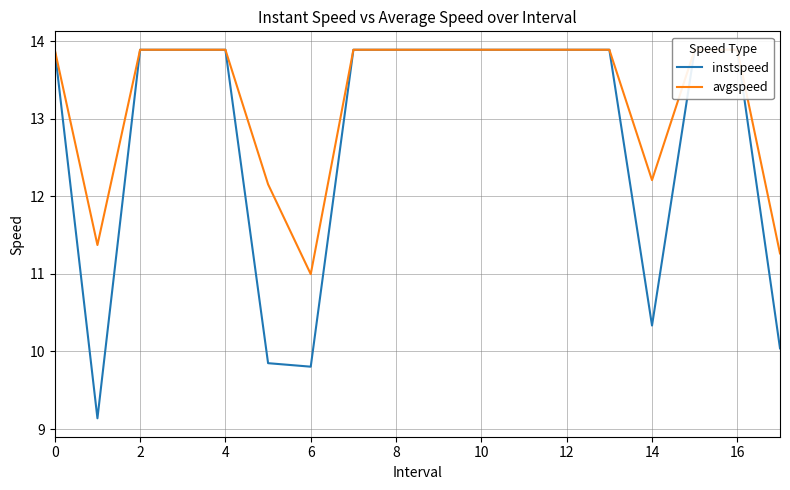

Reading left to right, list all the values displayed in this chart.

instspeed: 13.9	9.1	13.9	13.9	13.9	9.8	9.8	13.9	13.9	13.9	13.9	13.9	13.9	13.9	10.3	13.9	13.9	10.0
avgspeed: 13.9	11.4	13.9	13.9	13.9	12.2	11.0	13.9	13.9	13.9	13.9	13.9	13.9	13.9	12.2	13.9	13.9	11.3